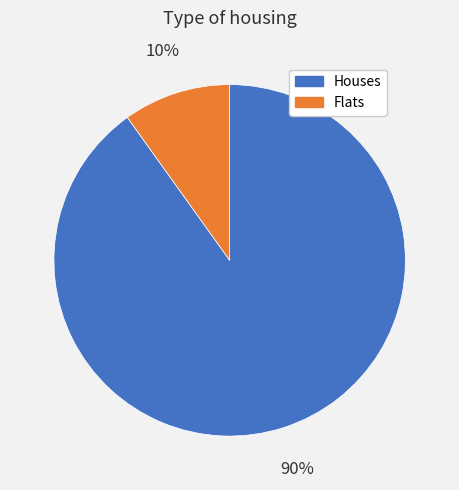

Is there any slice that represents more than half of the pie?

Yes